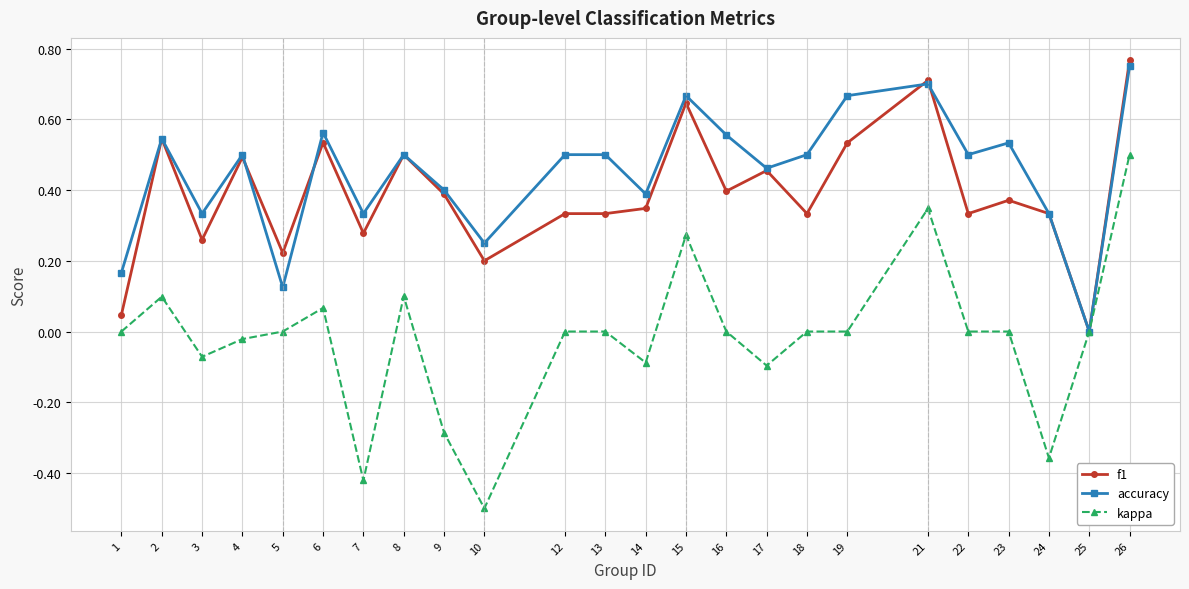

How many values in accuracy are above zero?

23